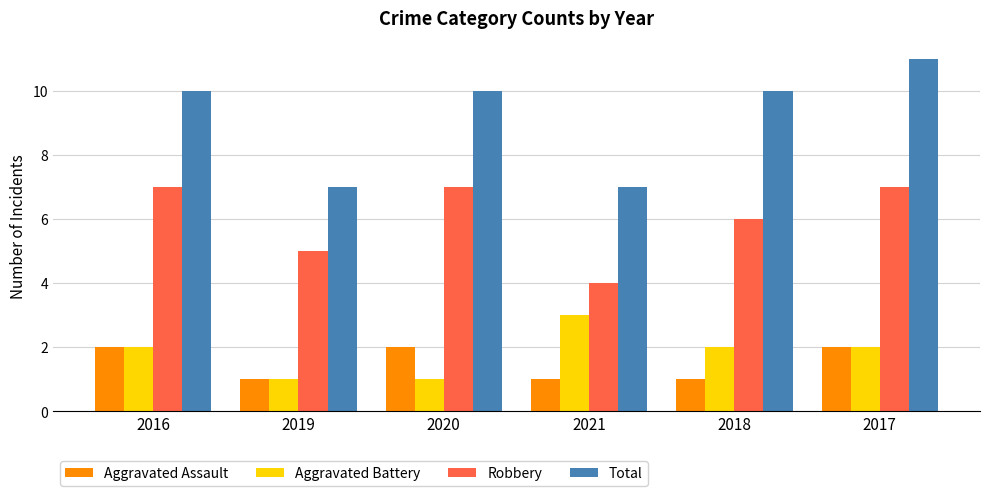

Where is Robbery nearest to the value 5?

2019